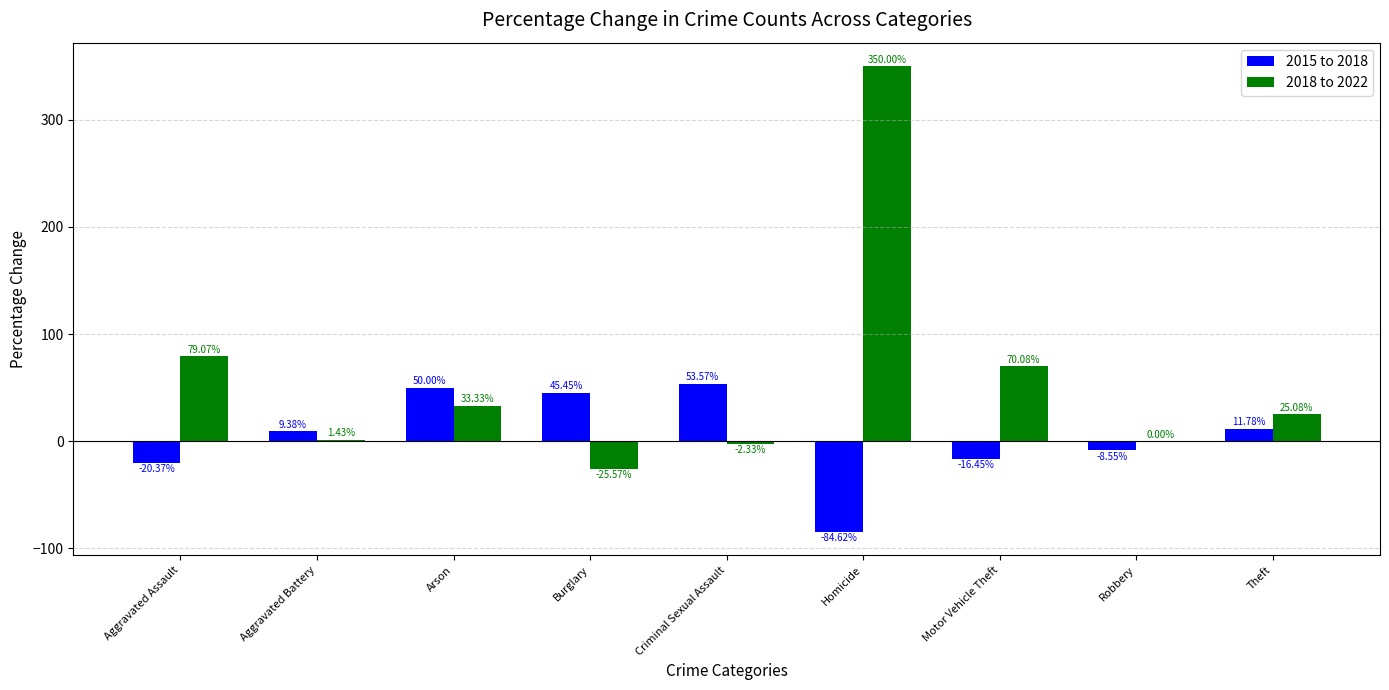

Which series has the largest total across all categories?

2018 to 2022